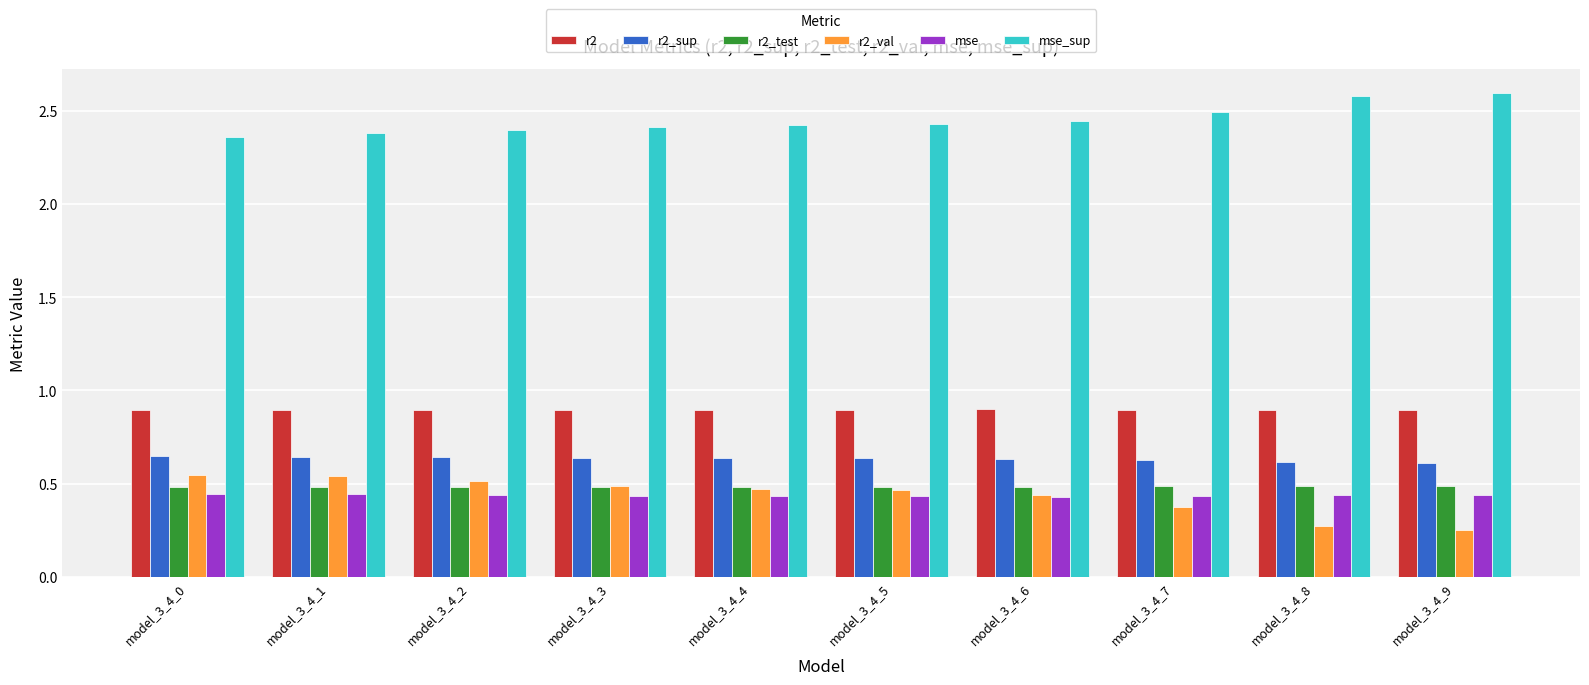

Does the chart contain any negative values?

No